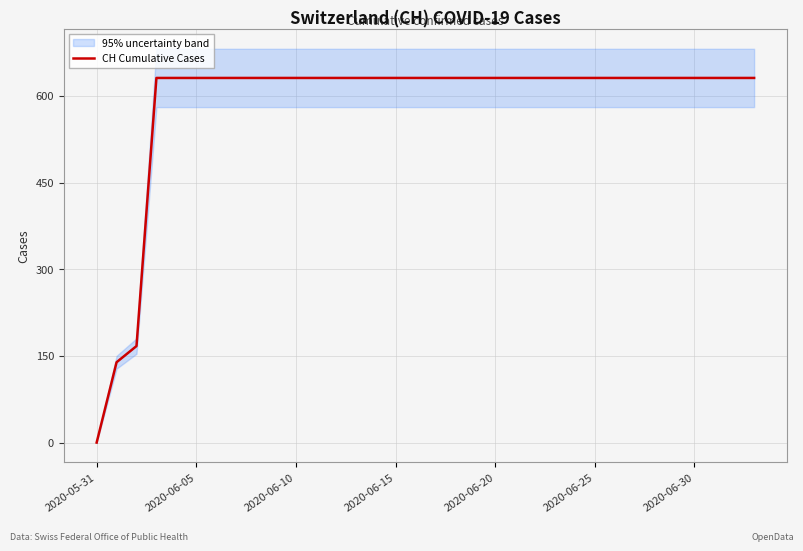

The CH Cumulative Cases series shows 883 at 2020-06-20. True or false?

False